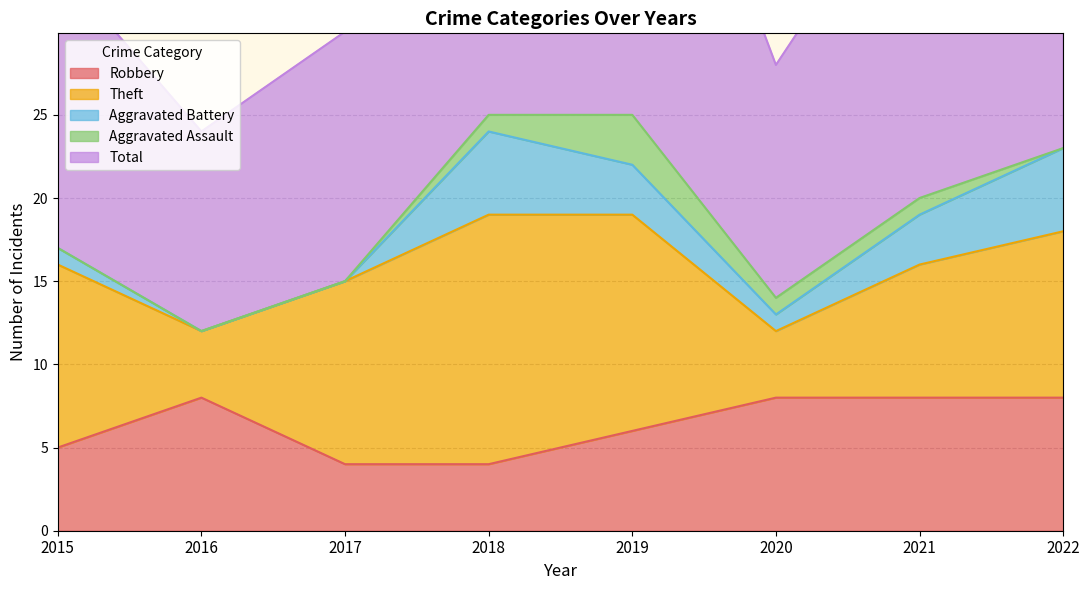

What is the total value across all series at 2015?

34